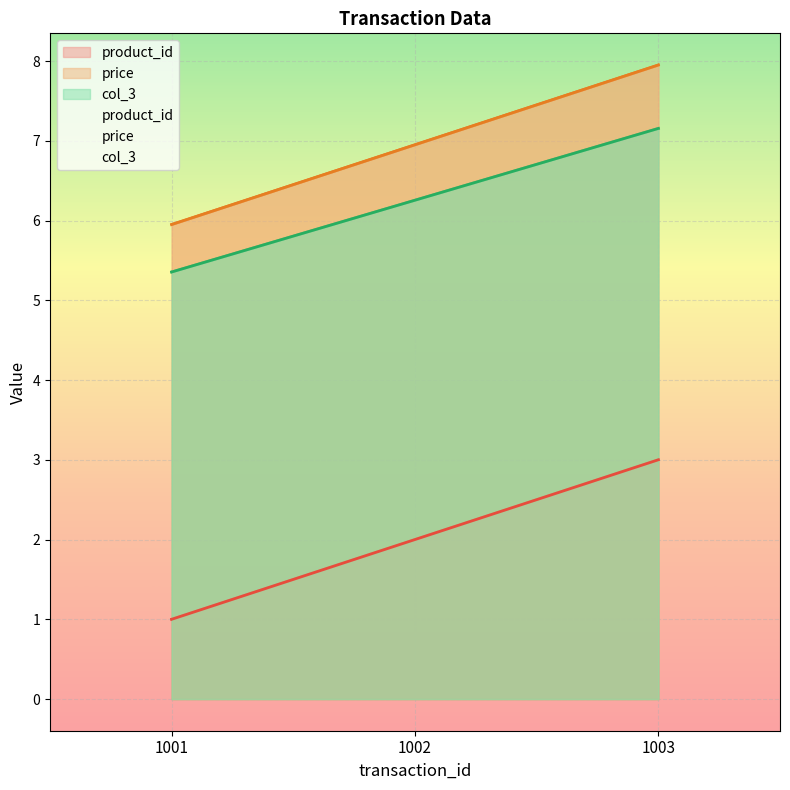

What is the spread (max minus min) of values at 1003?

5.0